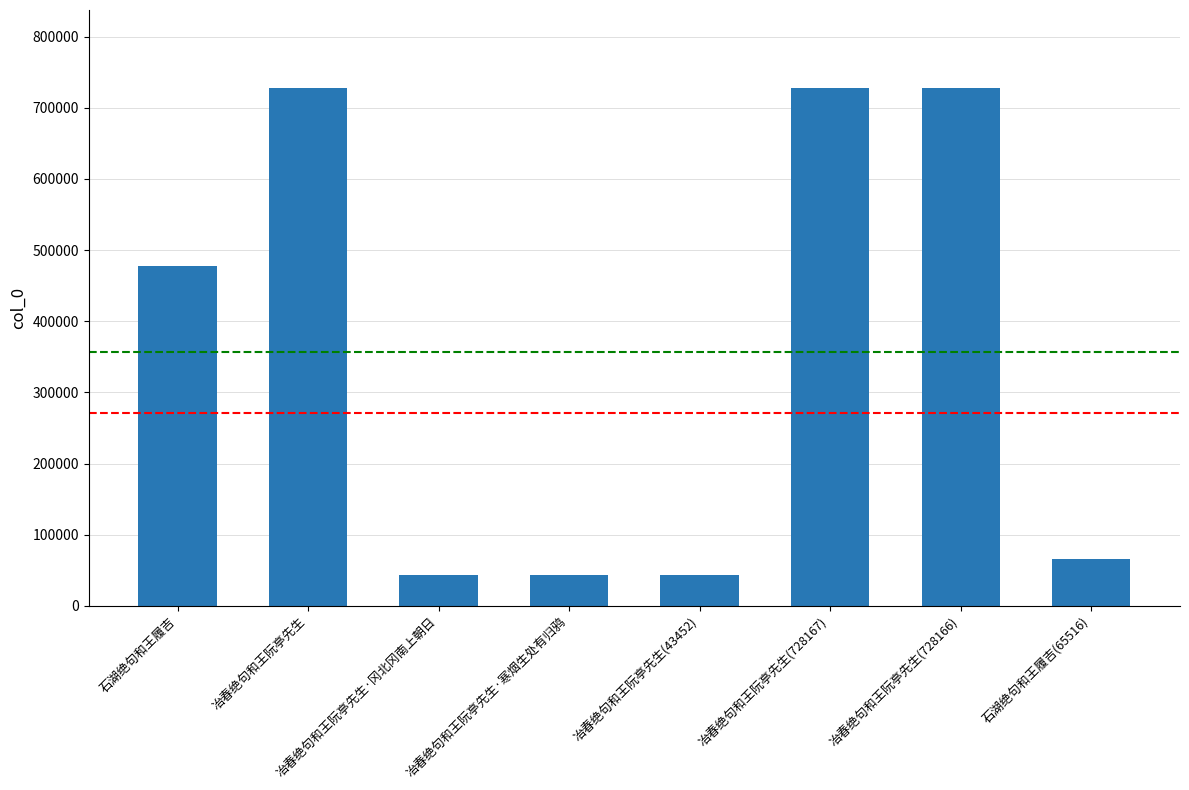

Which has a higher value, 石湖绝句和王履吉(65516) or 冶春绝句和王阮亭先生(728166)?

冶春绝句和王阮亭先生(728166)